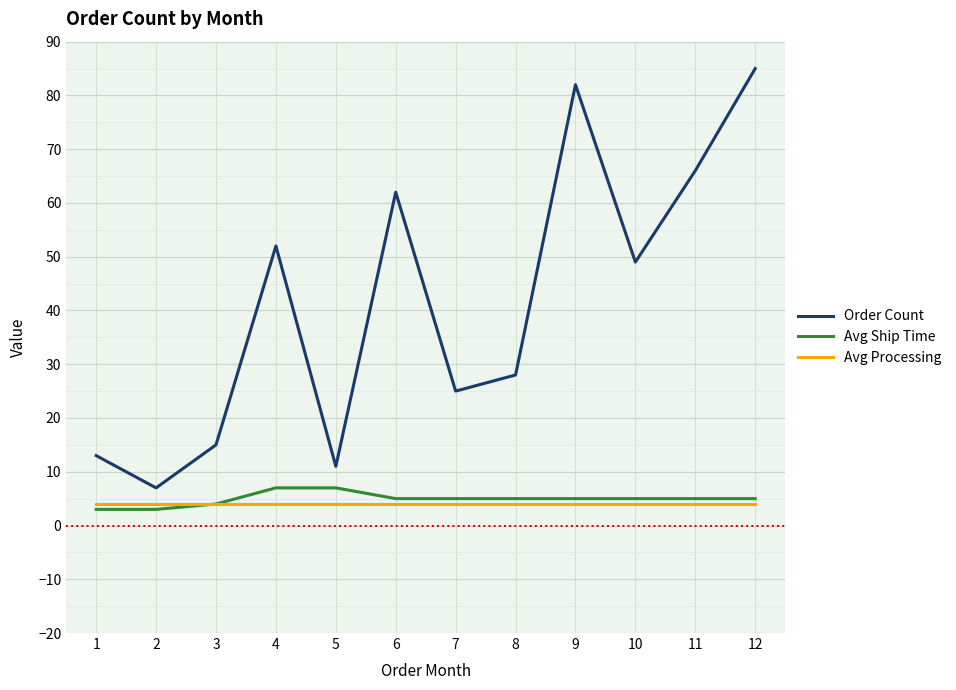

At which category is the sum across all series the highest?

12